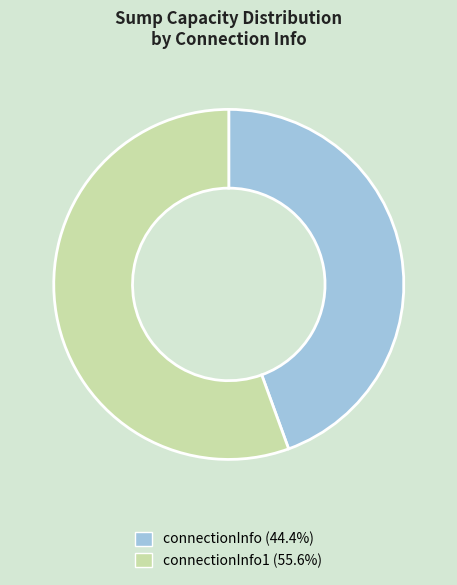

Does any single category account for the majority?

Yes